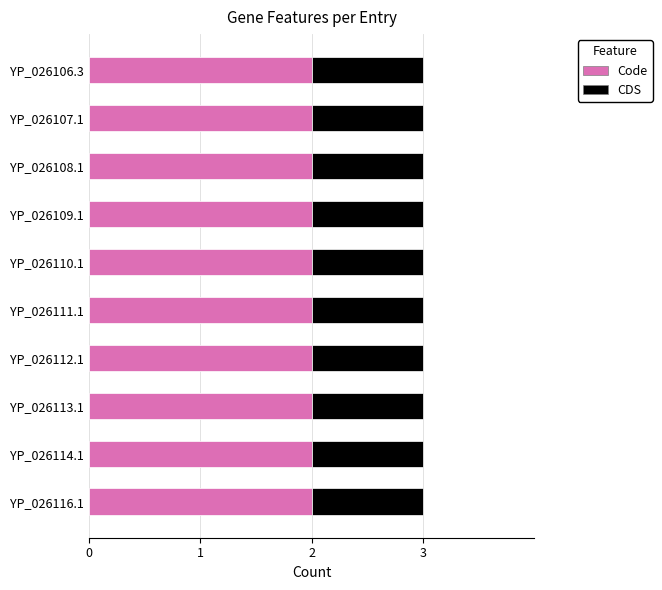

What is the sum of all Code values?

20